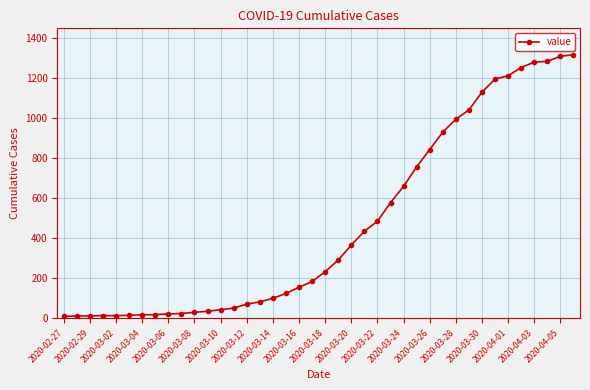

What is the sum of all values?

18625